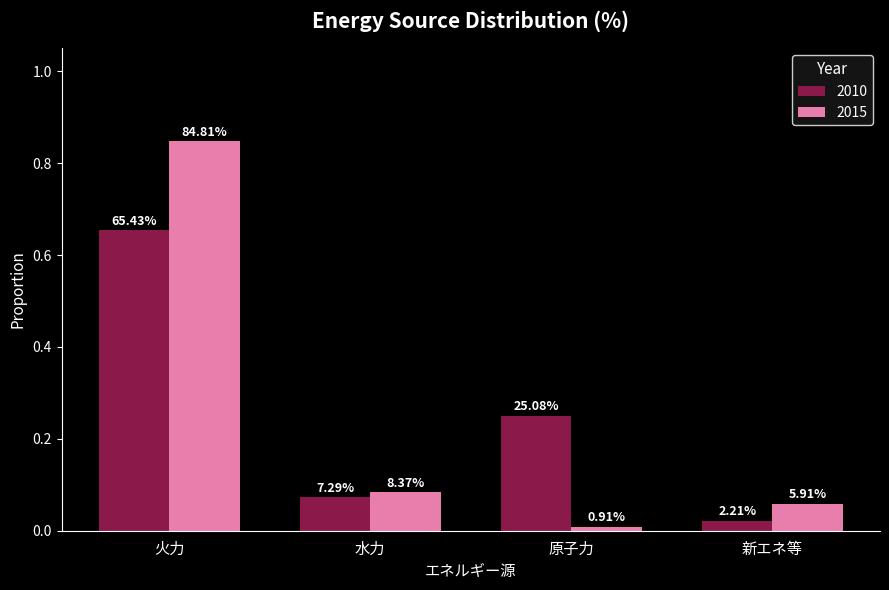

How many bars are there in each group?

2